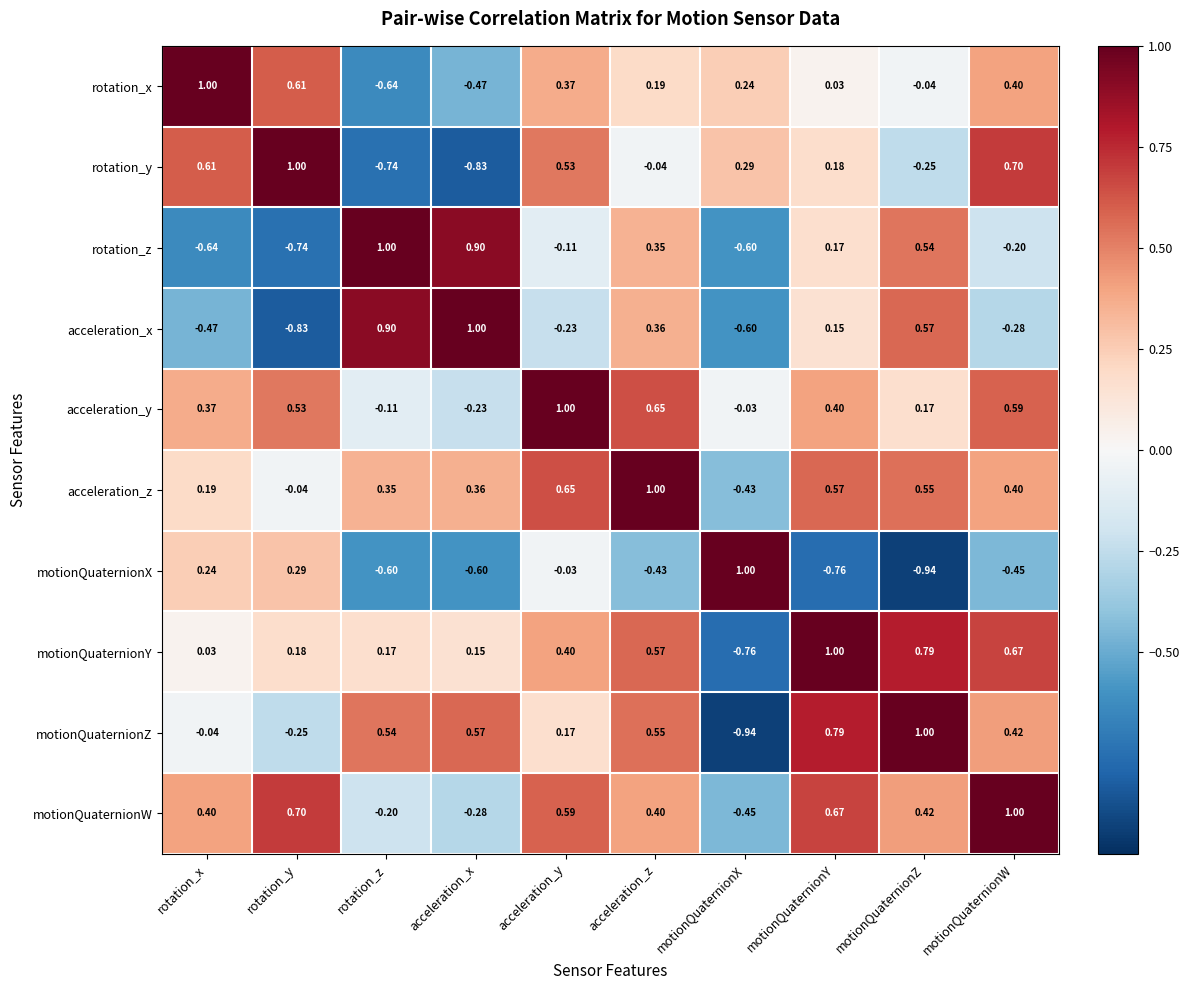

At which label does acceleration_x reach its peak?

acceleration_x